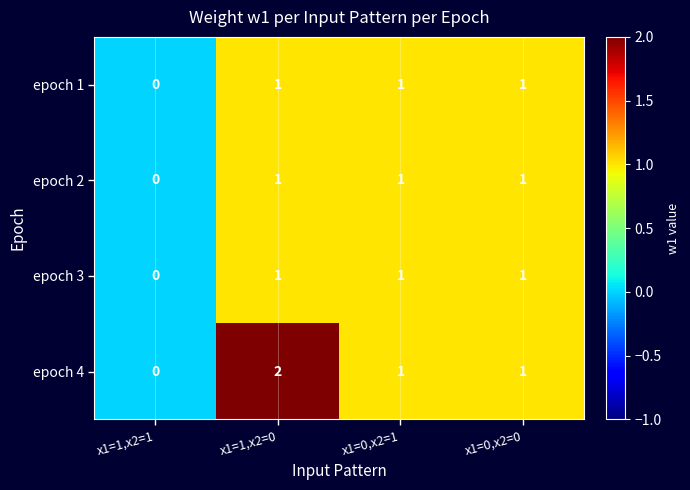

Is it true that epoch 3 equals 1 at x1=1,x2=0?

True